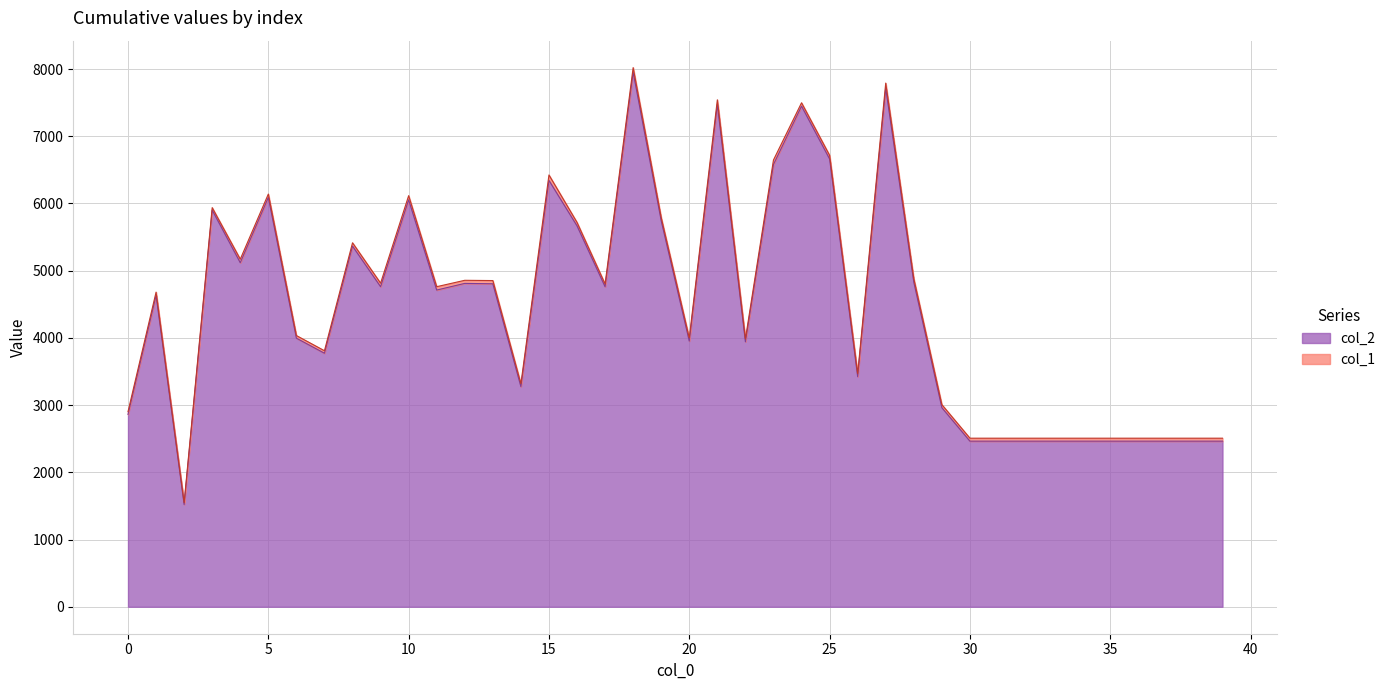

Does the chart have visible grid lines?

Yes